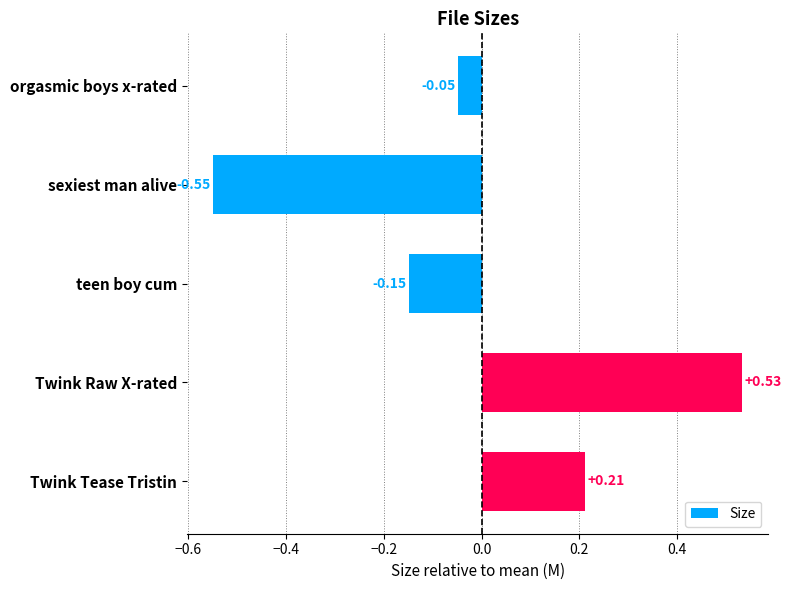

Where is the data nearest to the value 0?

orgasmic boys x-rated